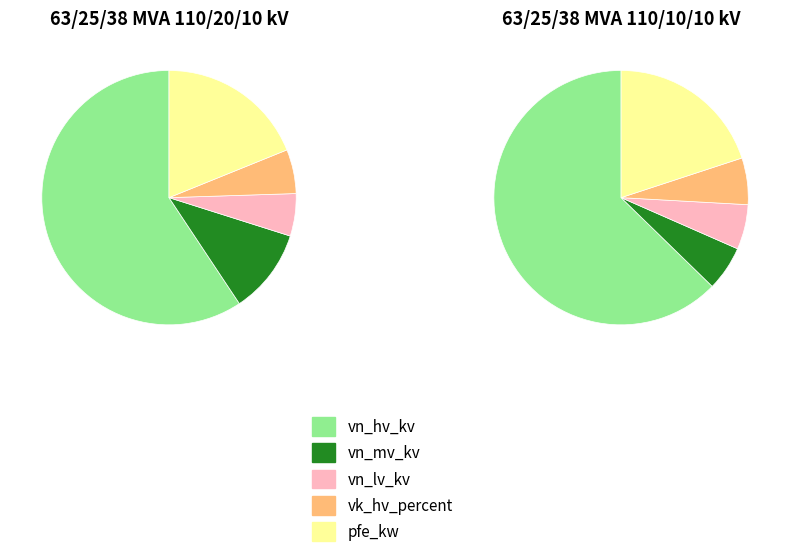

Between 63/25/38 MVA 110/10/10 kV and 63/25/38 MVA 110/20/10 kV, which is larger?

63/25/38 MVA 110/10/10 kV